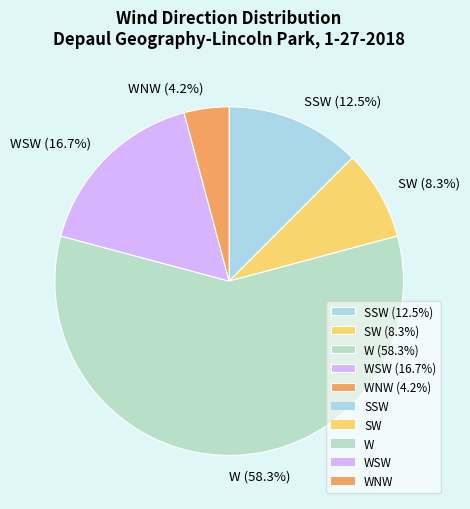

How many slices are in this pie chart?

5